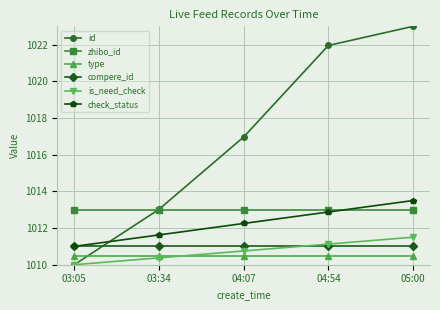

True or false: zhibo_id and compere_id cross at least once.

False